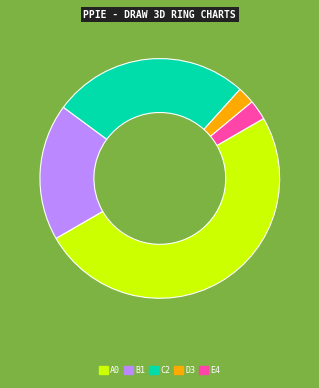

Is there any slice that represents more than half of the pie?

No